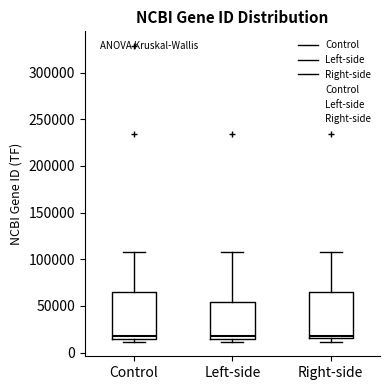

Reading left to right, transcribe this box plot: for each box, give where its median line is, the range the box spans, and where its two whiskers end, as read against the y-axis. The values are not printed on the chart, so give them approximately, as read against the axis.

Control: median 15000 (just above the box's lower edge), box 15000 to 65000, whiskers 10000 to 110000
Left-side: median 20000, box 15000 to 55000, whiskers 10000 to 110000
Right-side: median 20000, box 15000 to 65000, whiskers 10000 to 110000